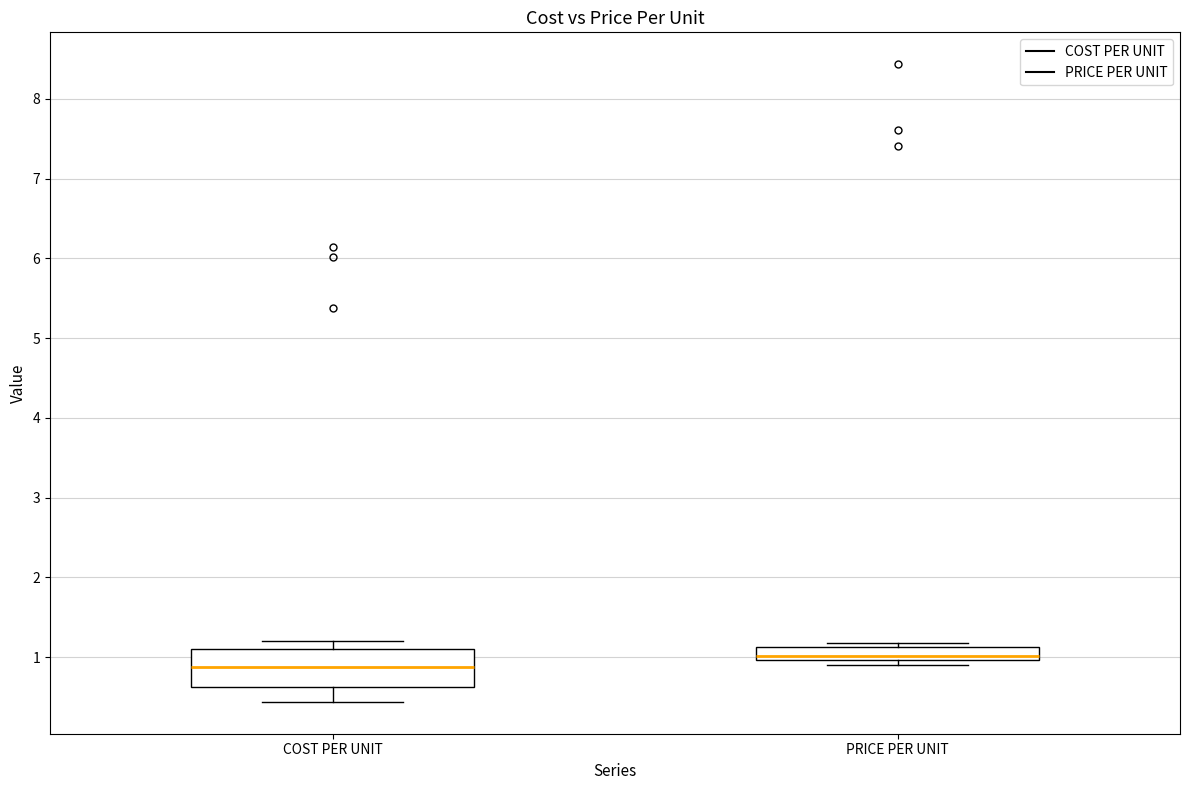

Which box has the highest median line?

PRICE PER UNIT